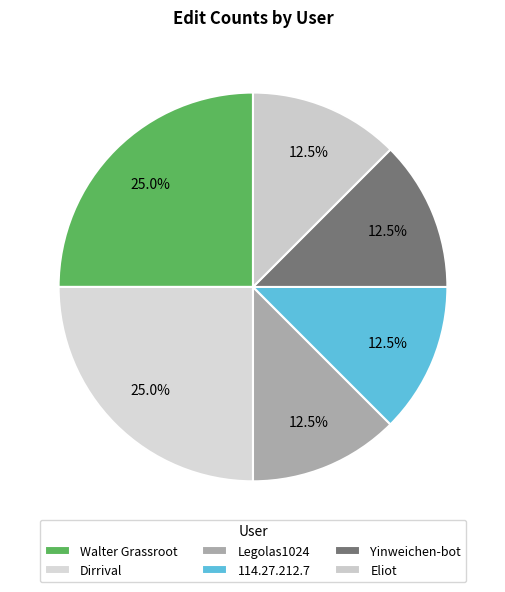

To the nearest percent, what percentage of the pie is Yinweichen-bot?

12%